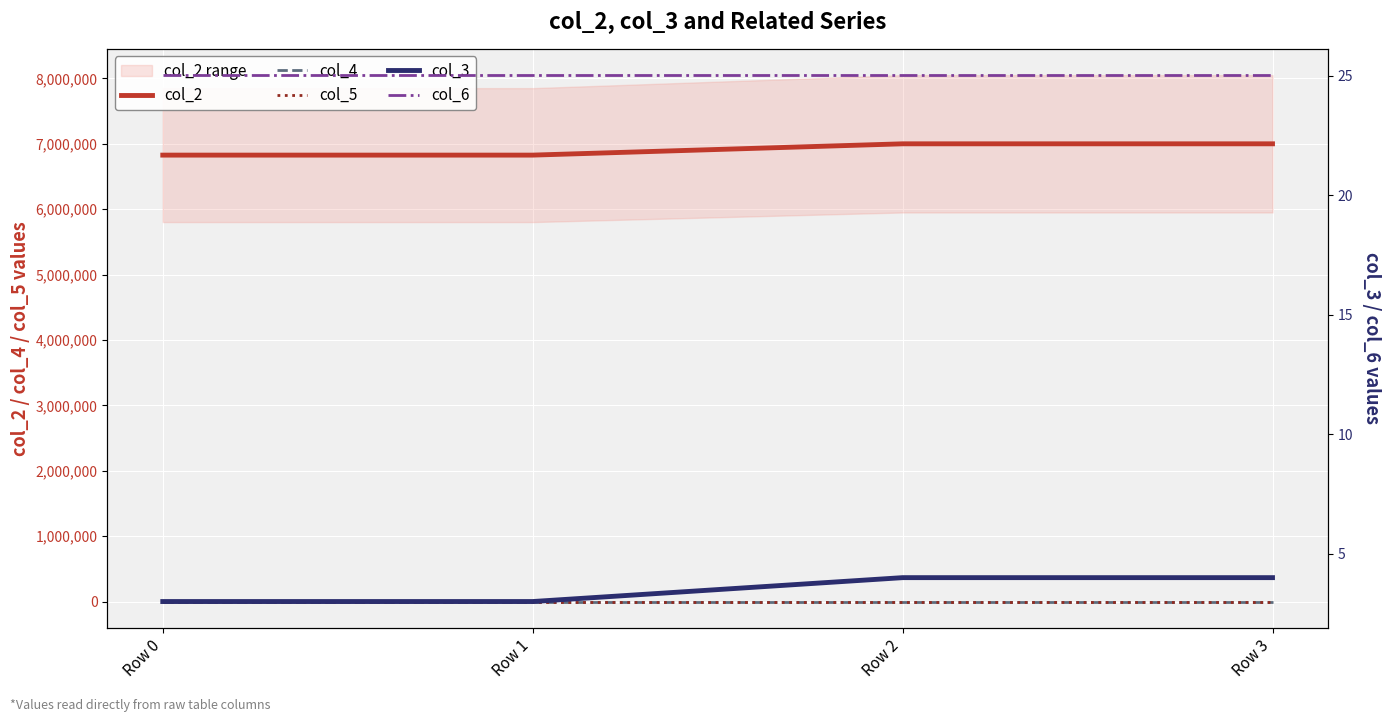

True or false: col_2 and col_4 cross at least once.

False